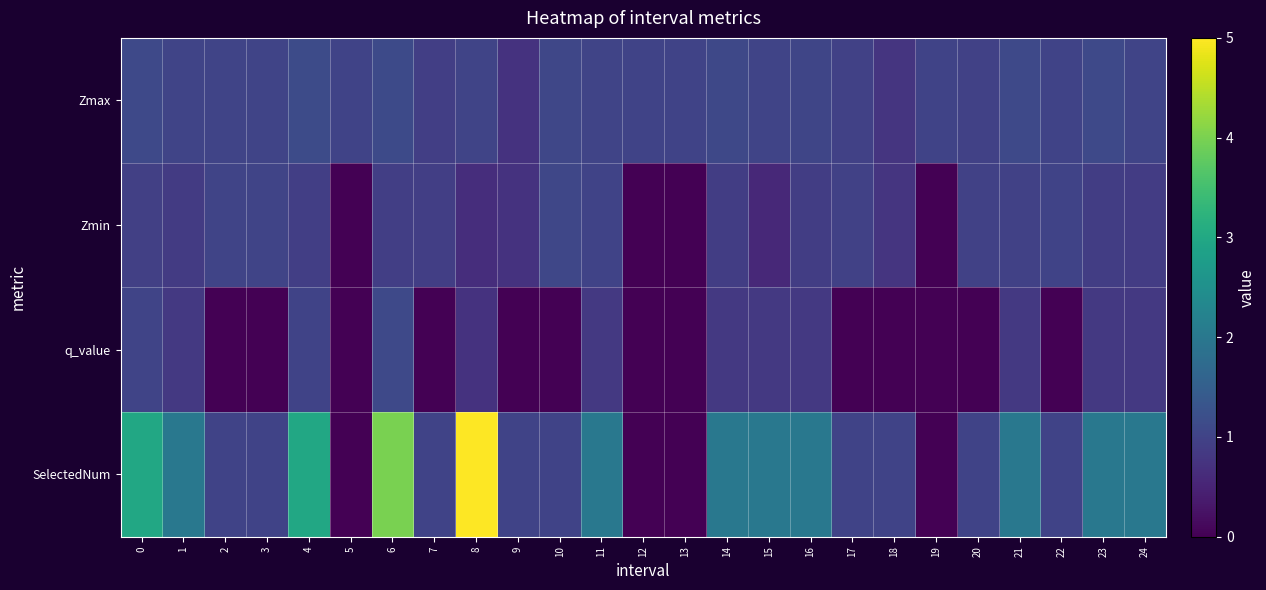

Reading left to right, extract all data points from this chart.

Zmax: 0=1.1	1=1.0	2=1.0	3=1.0	4=1.1	5=1.0	6=1.1	7=0.9	8=1.0	9=0.7	10=1.1	11=1.0	12=1.0	13=1.0	14=1.1	15=1.0	16=1.0	17=1.0	18=0.8	19=1.0	20=1.0	21=1.1	22=1.0	23=1.1	24=1.0
Zmin: 0=0.9	1=0.9	2=1.0	3=1.0	4=0.9	5=0.0	6=0.9	7=0.9	8=0.7	9=0.7	10=1.1	11=1.0	12=0.0	13=0.0	14=0.9	15=0.6	16=0.9	17=1.0	18=0.8	19=0.0	20=1.0	21=1.0	22=1.0	23=0.9	24=0.9
q_value: 0=1.0	1=0.8	2=0.0	3=0.0	4=1.0	5=0.0	6=1.1	7=0.0	8=0.7	9=0.0	10=0.0	11=0.8	12=0.0	13=0.0	14=0.8	15=0.8	16=0.8	17=0.0	18=0.0	19=0.0	20=0.0	21=0.8	22=0.0	23=0.8	24=0.8
SelectedNum: 0=3.0	1=2.0	2=1.0	3=1.0	4=3.0	5=0.0	6=4.0	7=1.0	8=5.0	9=1.0	10=1.0	11=2.0	12=0.0	13=0.0	14=2.0	15=2.0	16=2.0	17=1.0	18=1.0	19=0.0	20=1.0	21=2.0	22=1.0	23=2.0	24=2.0